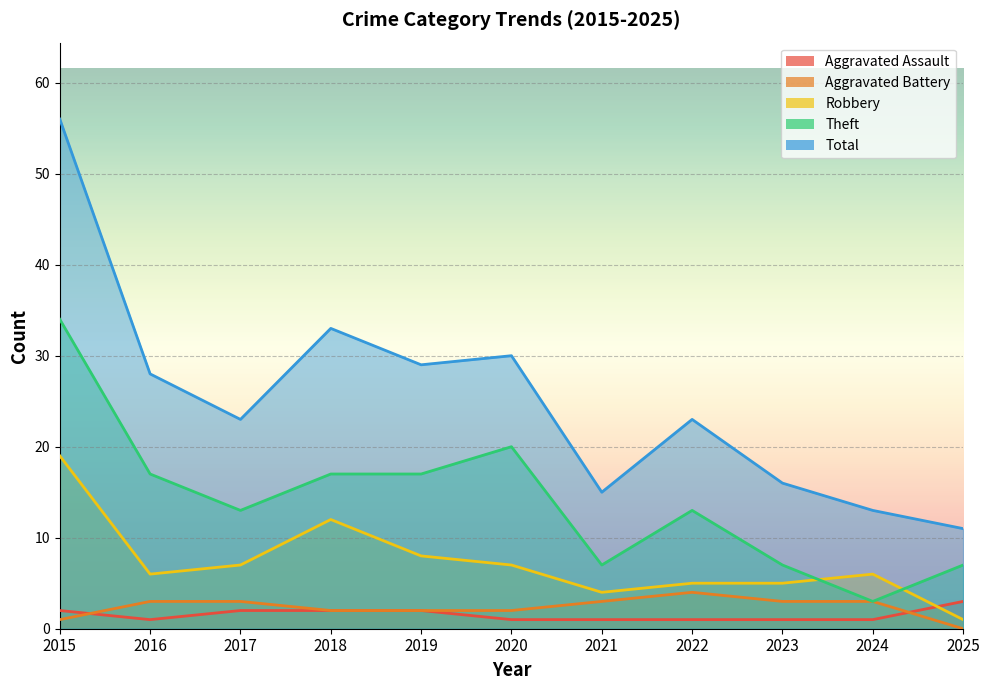

Which series has the largest range (max minus min)?

Total